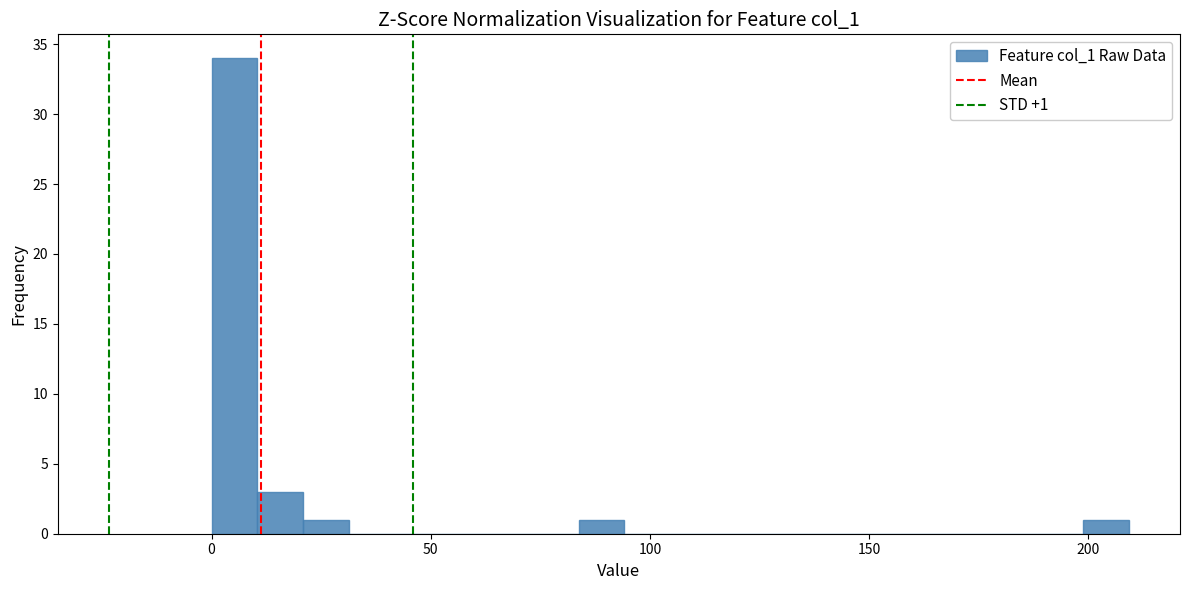

Read against the x-axis, roughly where is the centre of the tallest bar?

5